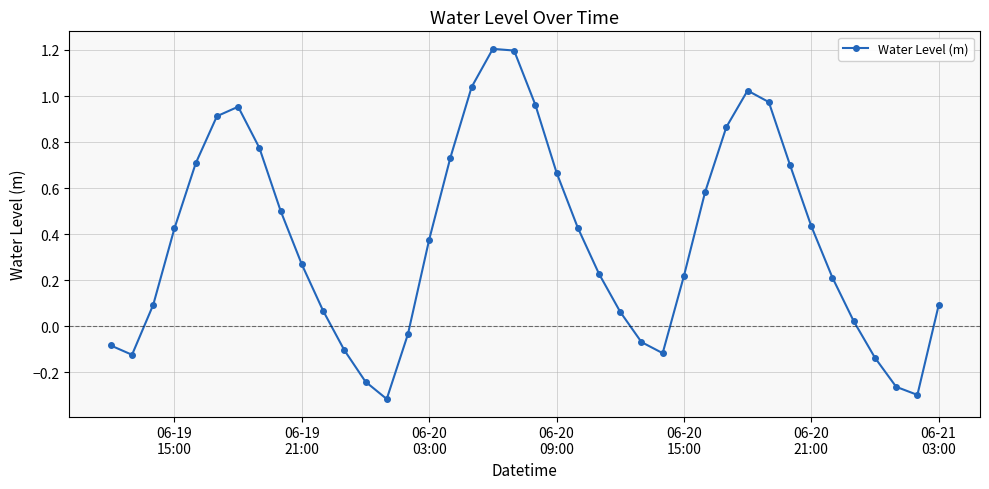

What is the difference between the maximum and minimum values?

1.5